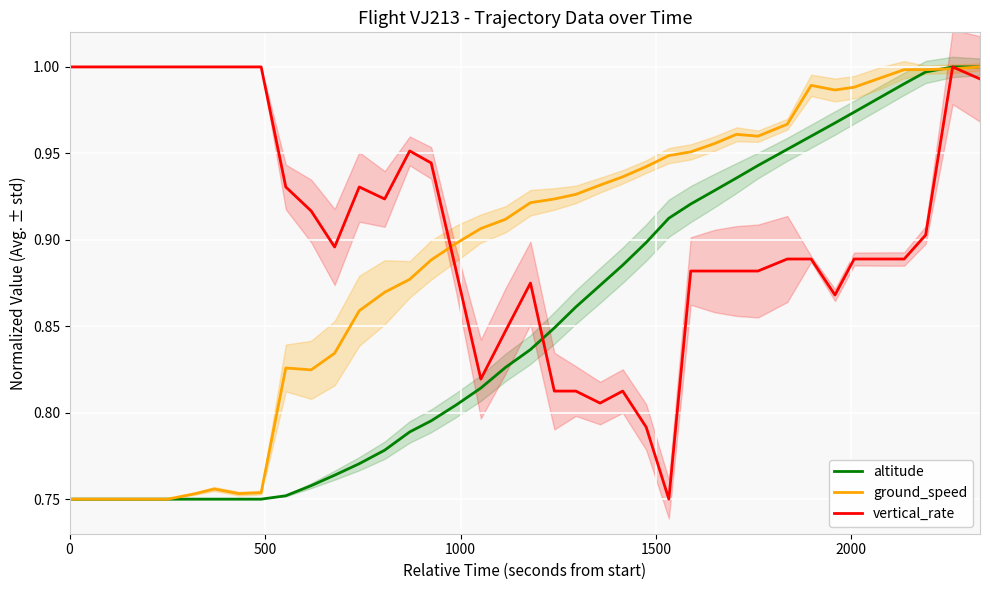

At how many categories does at least one series exceed 0?

40